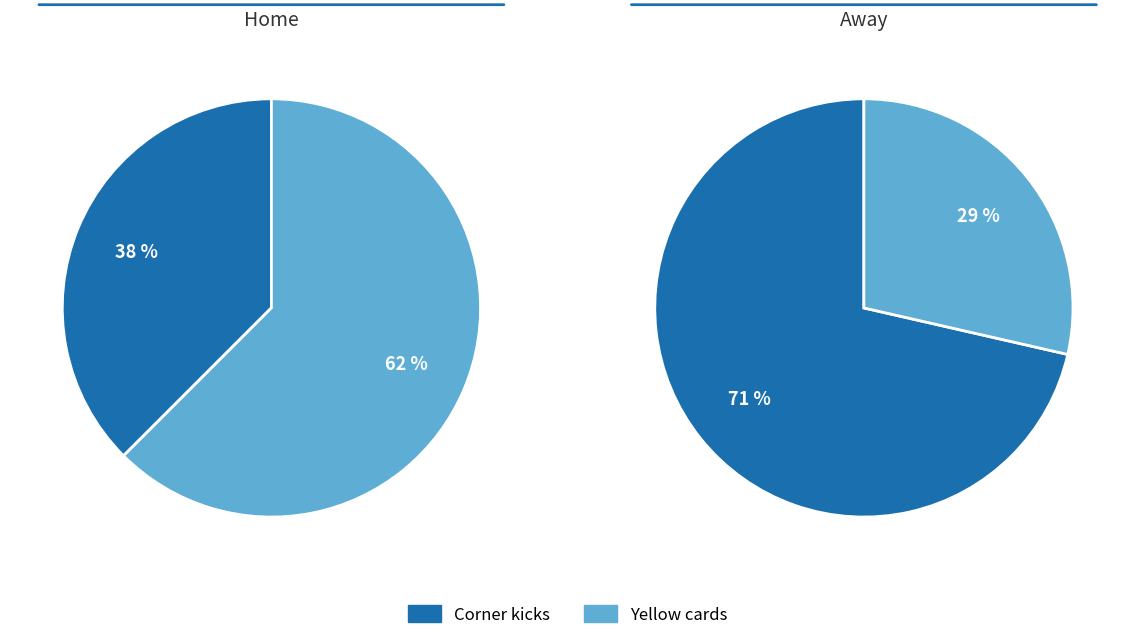

What percentage is NOT represented by Corner kicks?

62.5%